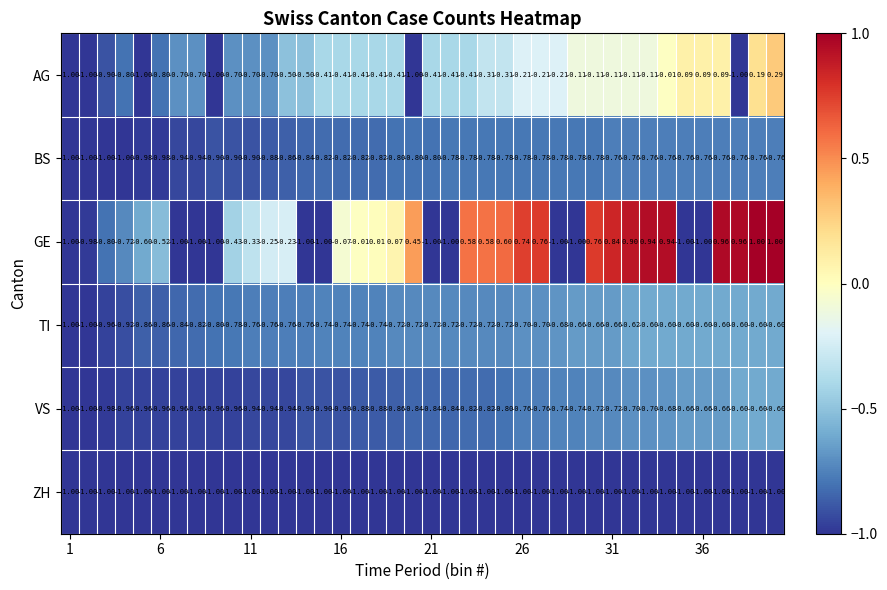

Which series has the largest total across all categories?

GE